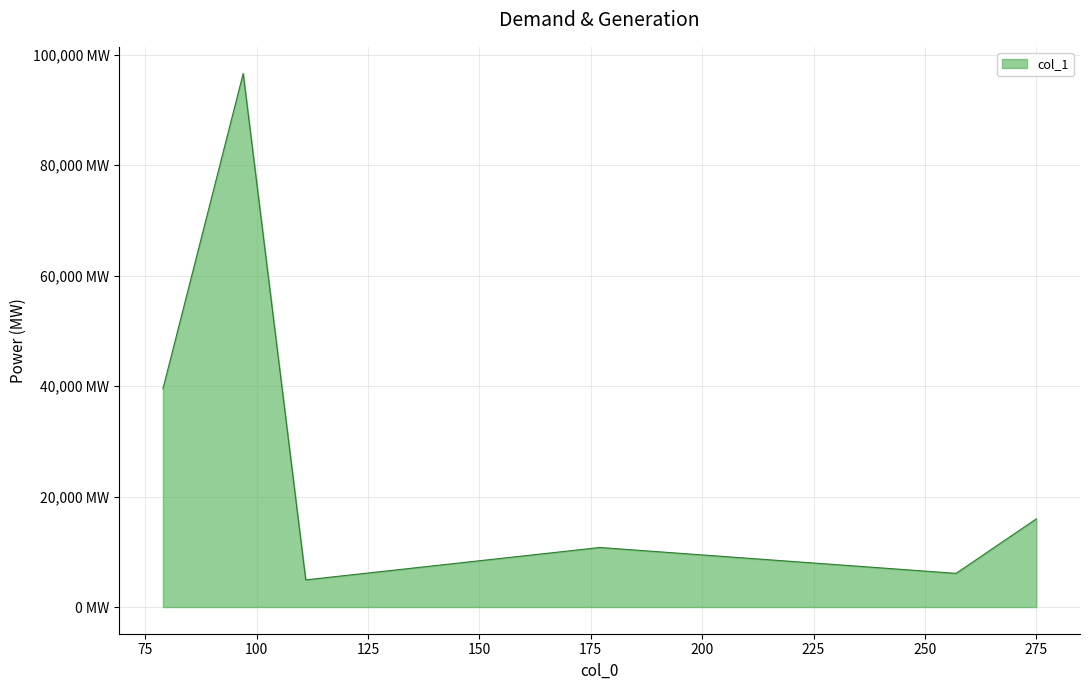

Rank the categories by value from highest to lowest.

96.96957397460938, 78.9589614868164, 275.0173034667969, 177.04022216796875, 257.0068359375, 111.0085678100586